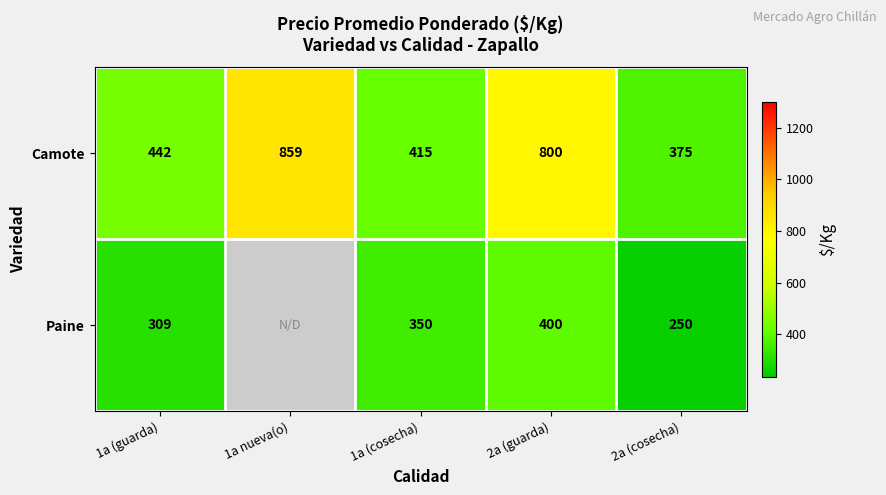

How many values in the Camote series are below 442?

2